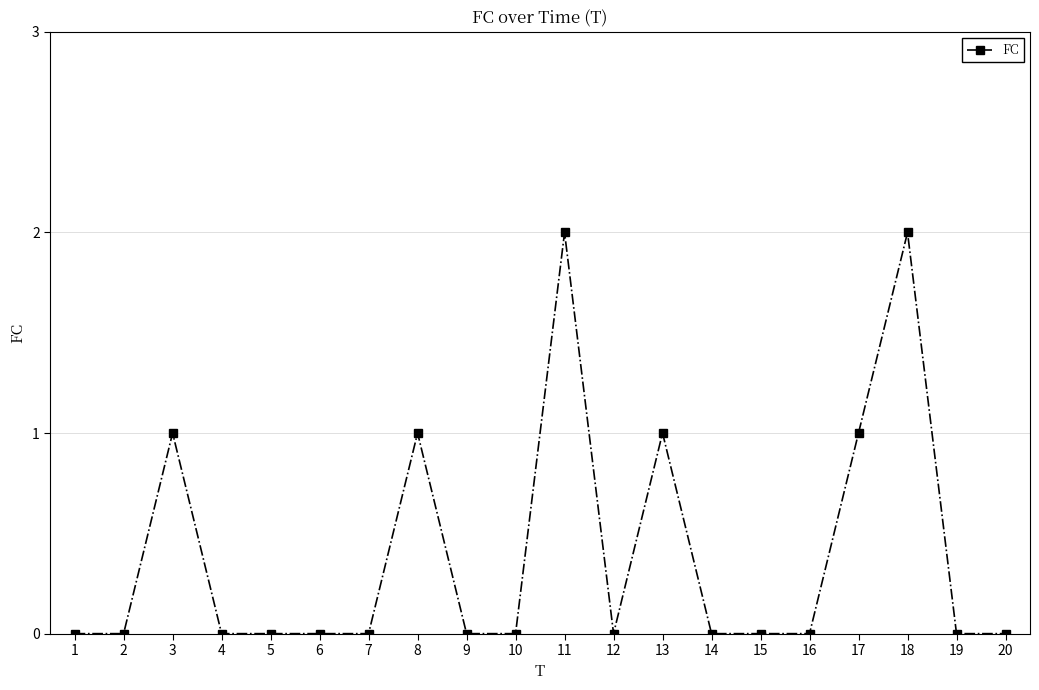

Count the values in the range 0 to 1.

18